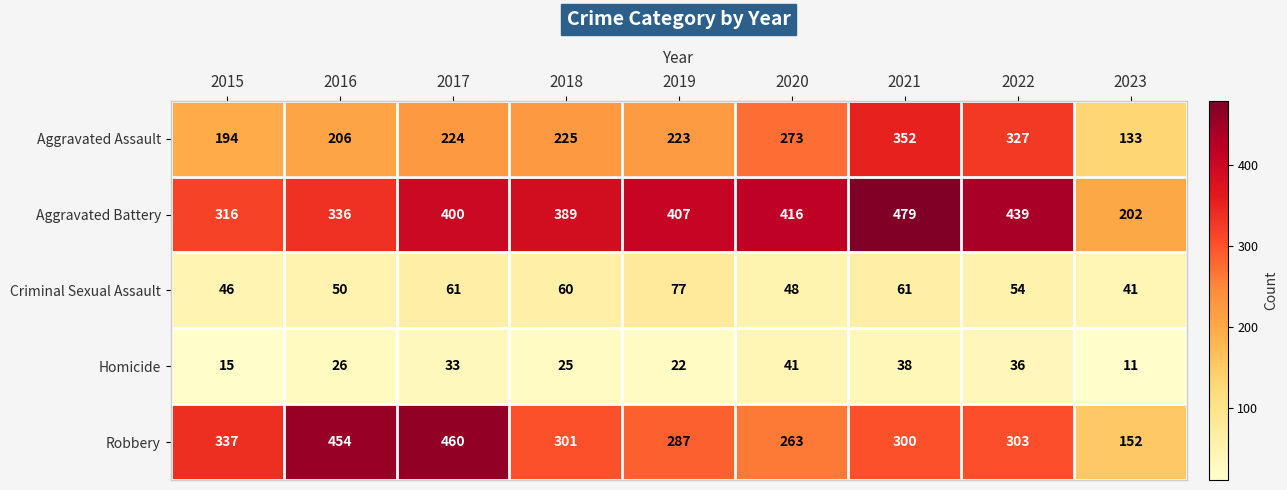

Which series has the widest spread of values?

Robbery